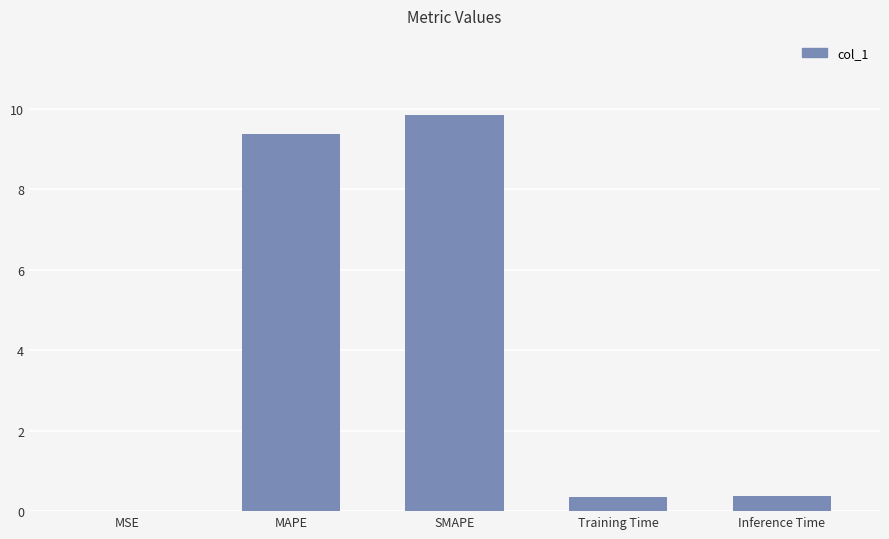

What is the change in value from MSE to Training Time?

+0.4